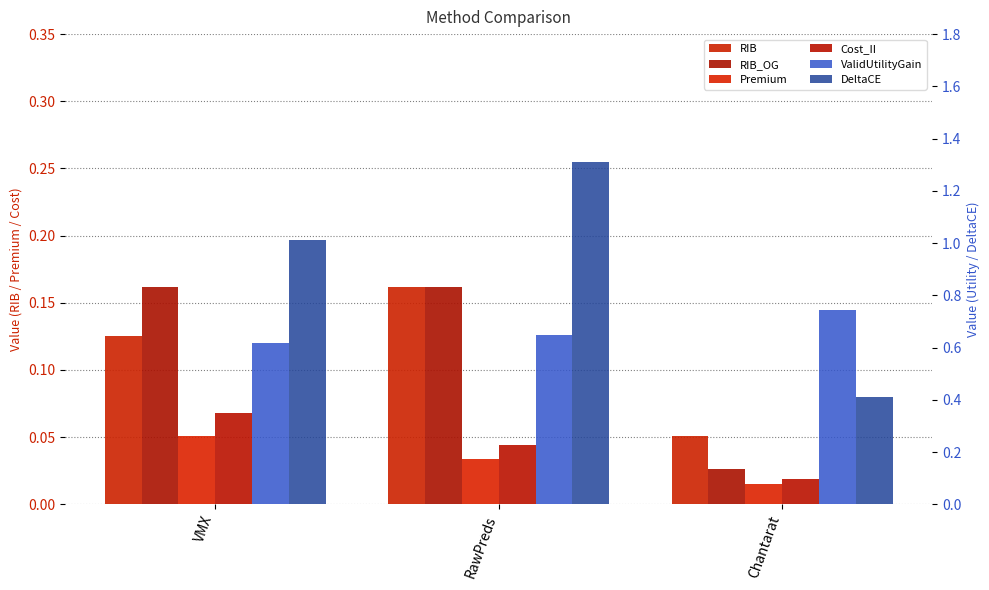

Count the number of data series in this chart.

6